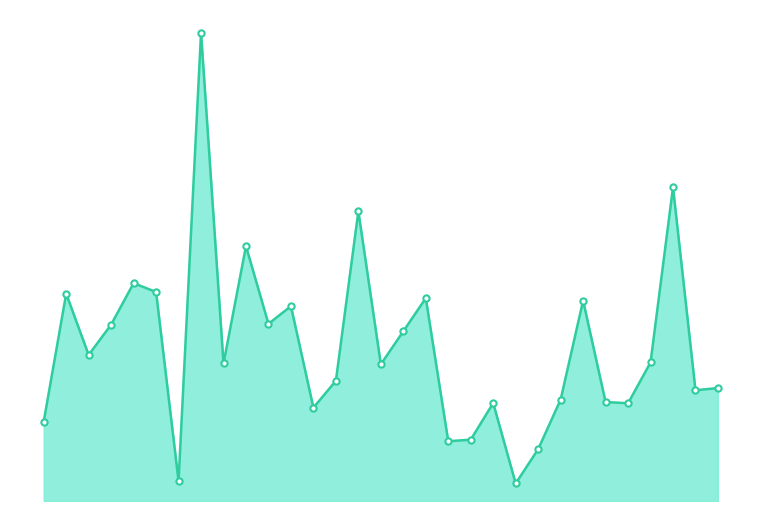

Where does the data first go above 179?

431446003